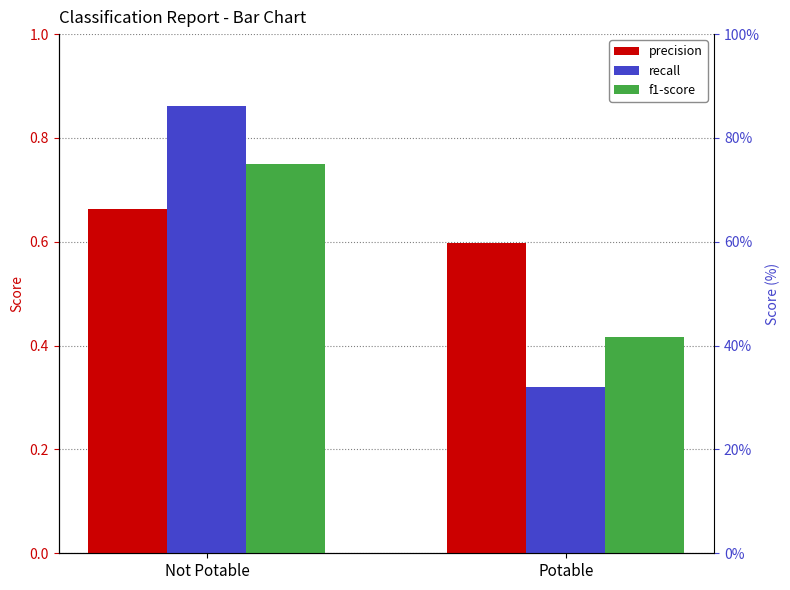

Rank the series by their maximum value, from highest to lowest.

recall, f1-score, precision